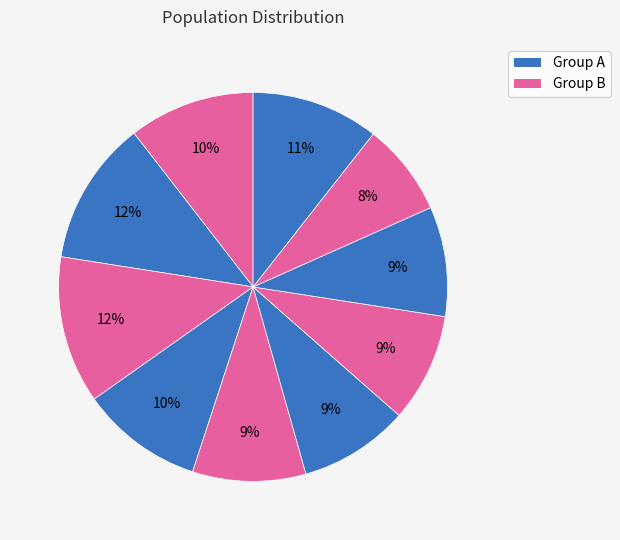

Count the number of slices in the pie.

10